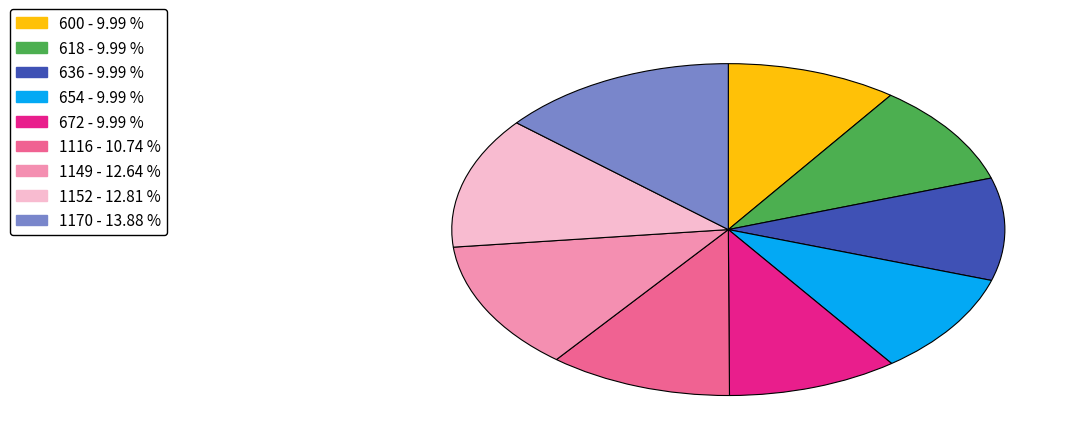

Combined, do 1149 - 12.64 % and 618 - 9.99 % account for over 50%?

No